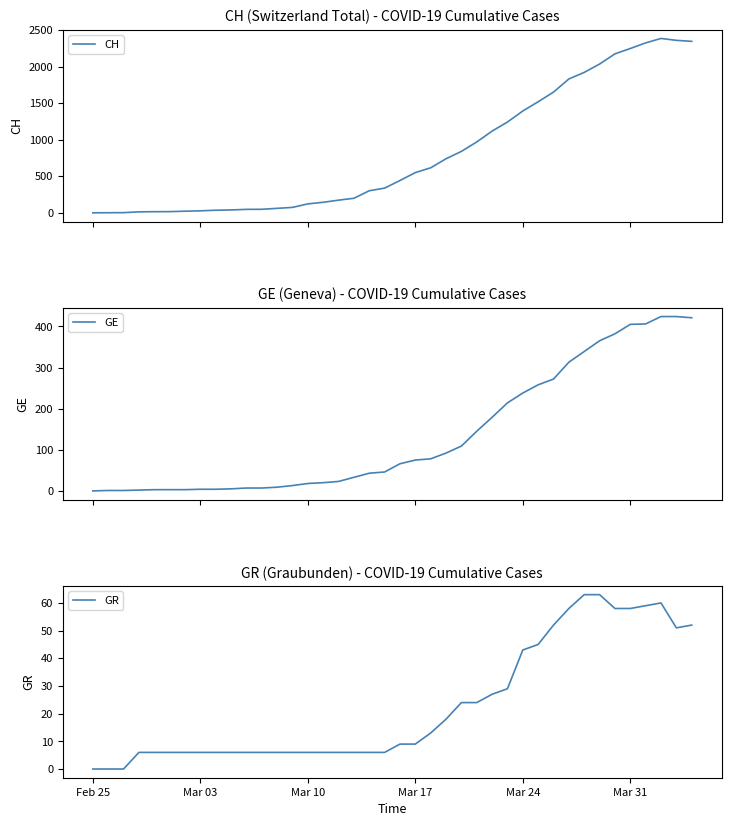

What is the highest value of the CH series?

2388